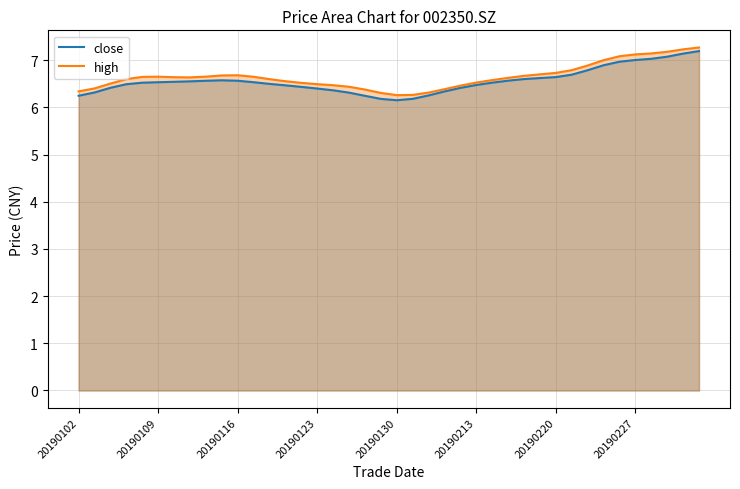

Is it true that close equals 10.9 at 20190102?

False